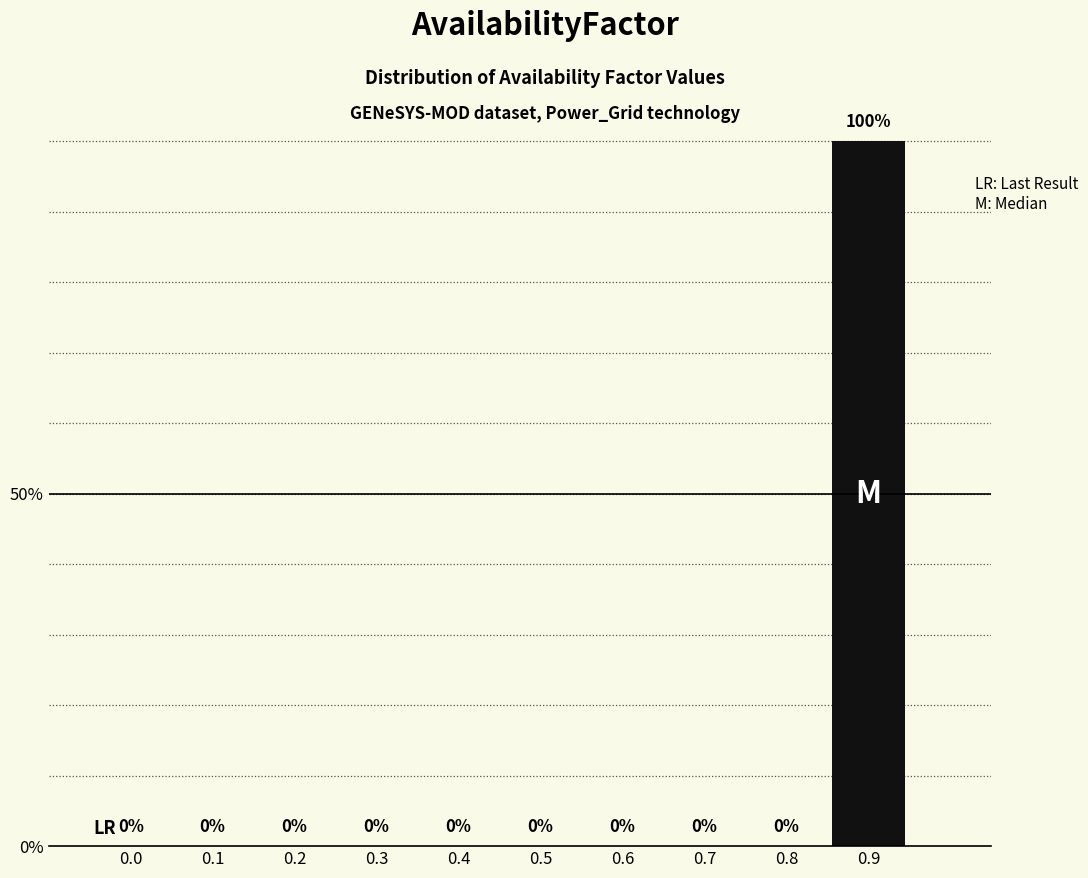

Reading left to right, extract all data points from this chart.

0.0=0	0.1=0	0.2=0	0.3=0	0.4=0	0.5=0	0.6=0	0.7=0	0.8=0	0.9=100